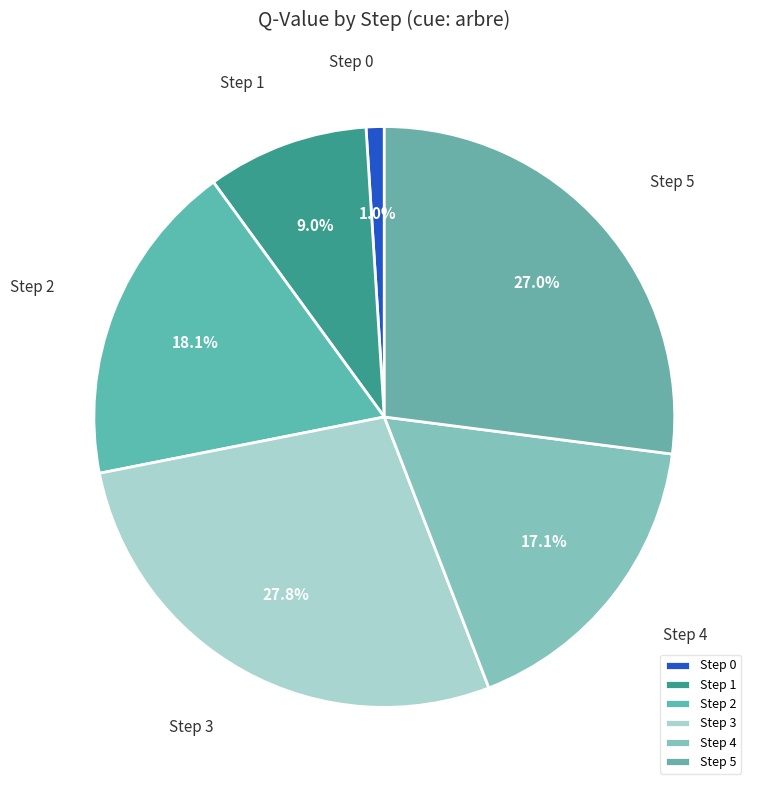

How many segments does this pie chart have?

6